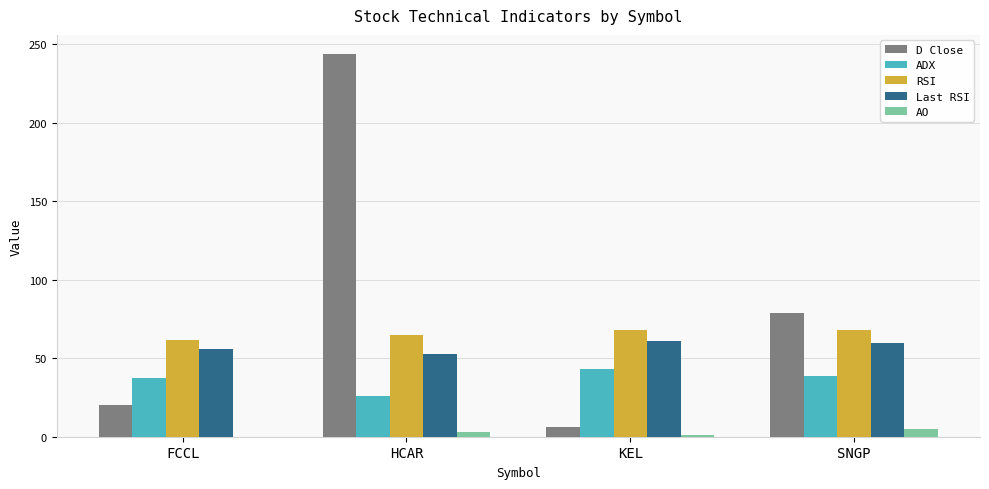

What is the sum of all D Close values?

349.0